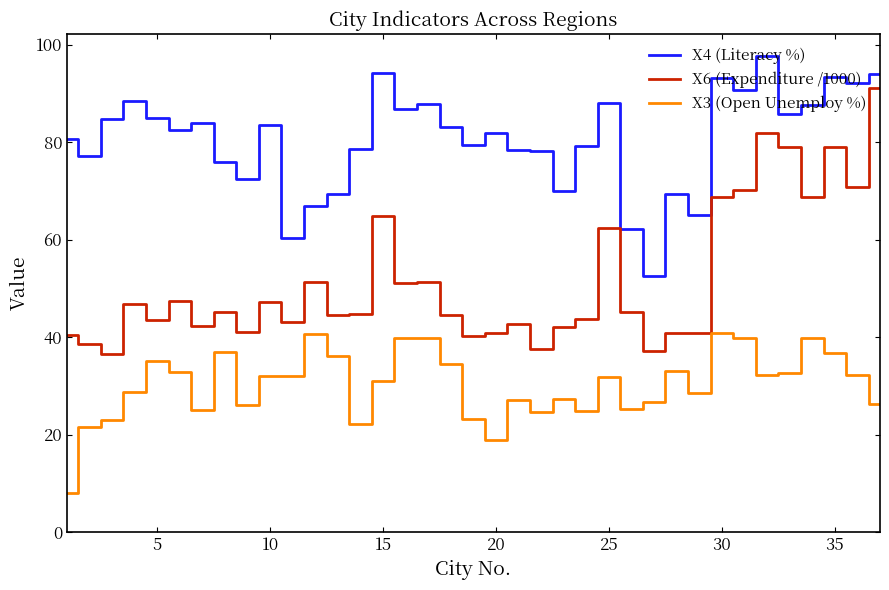

Count the number of categories in the chart.

37